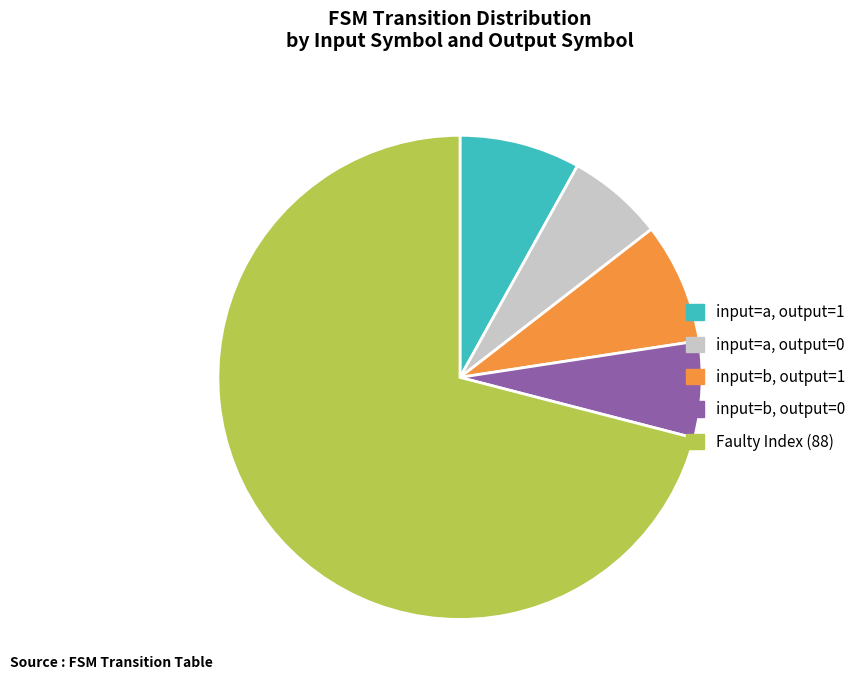

What is the largest slice in the pie chart?

Faulty Index (88)